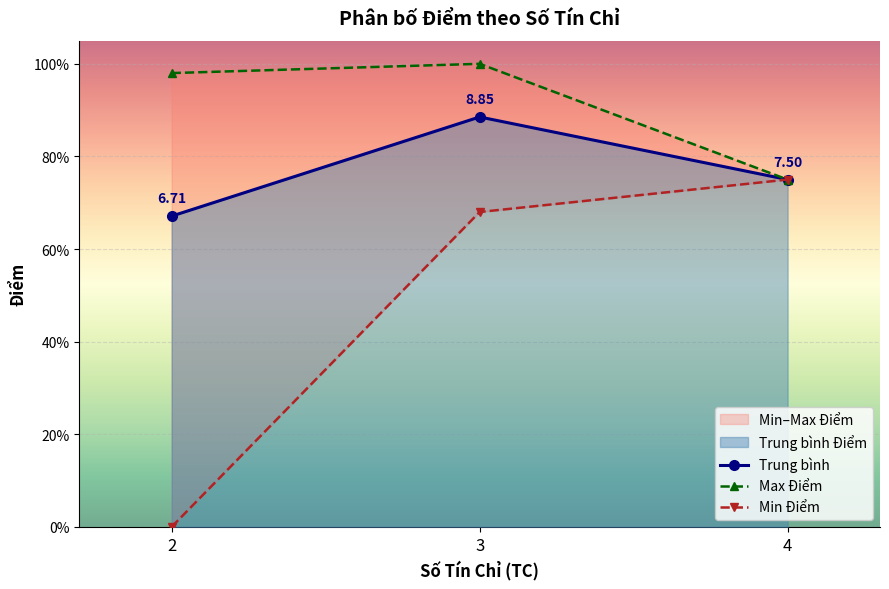

Does the chart display data point markers on the line(s)?

Yes